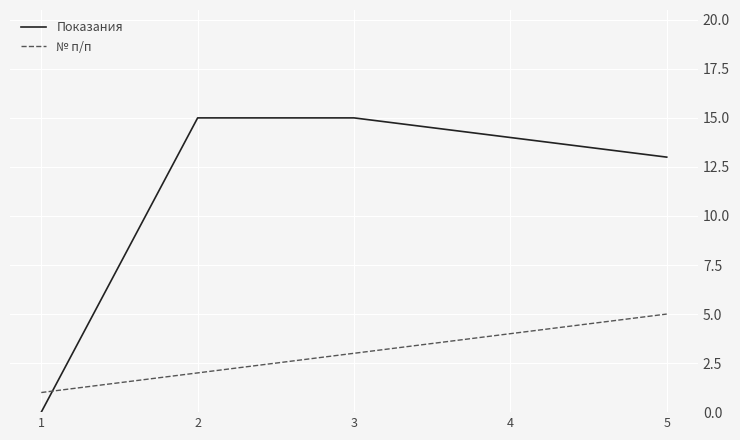

What is the difference between the highest and lowest values at 1?

1